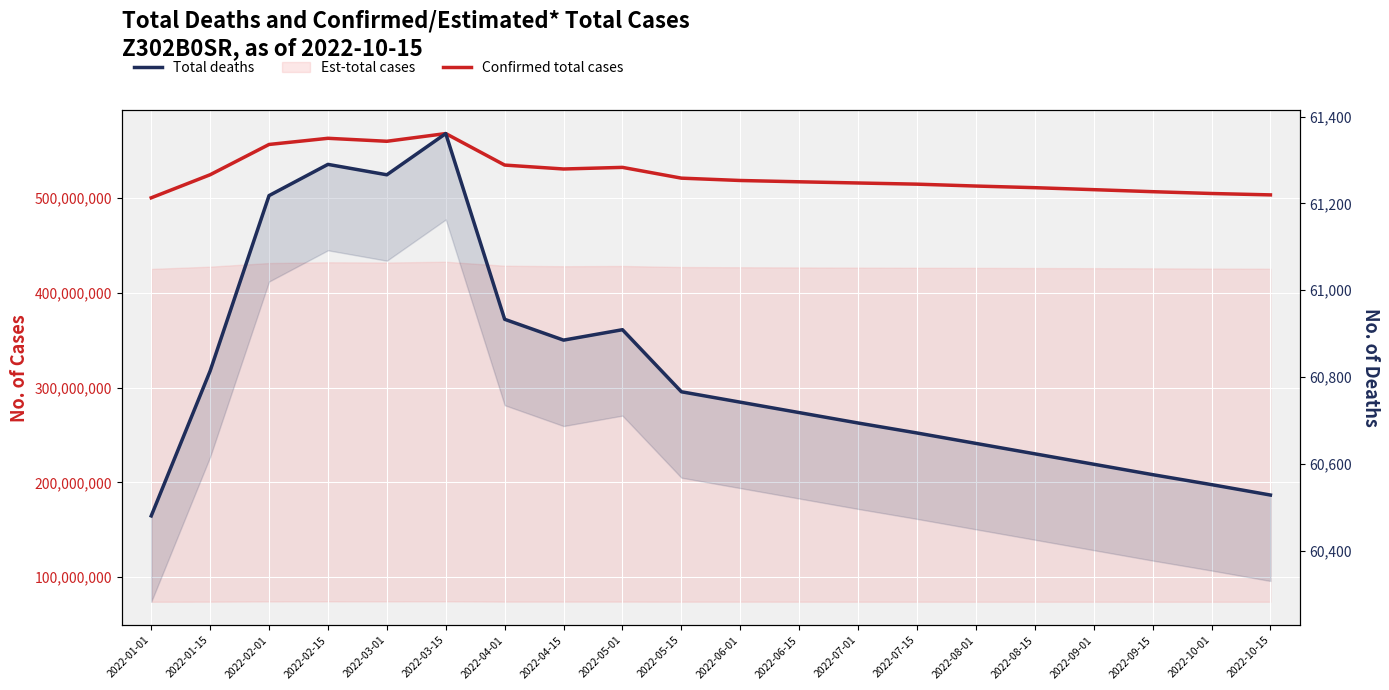

Which series has the largest total across all categories?

Confirmed total cases